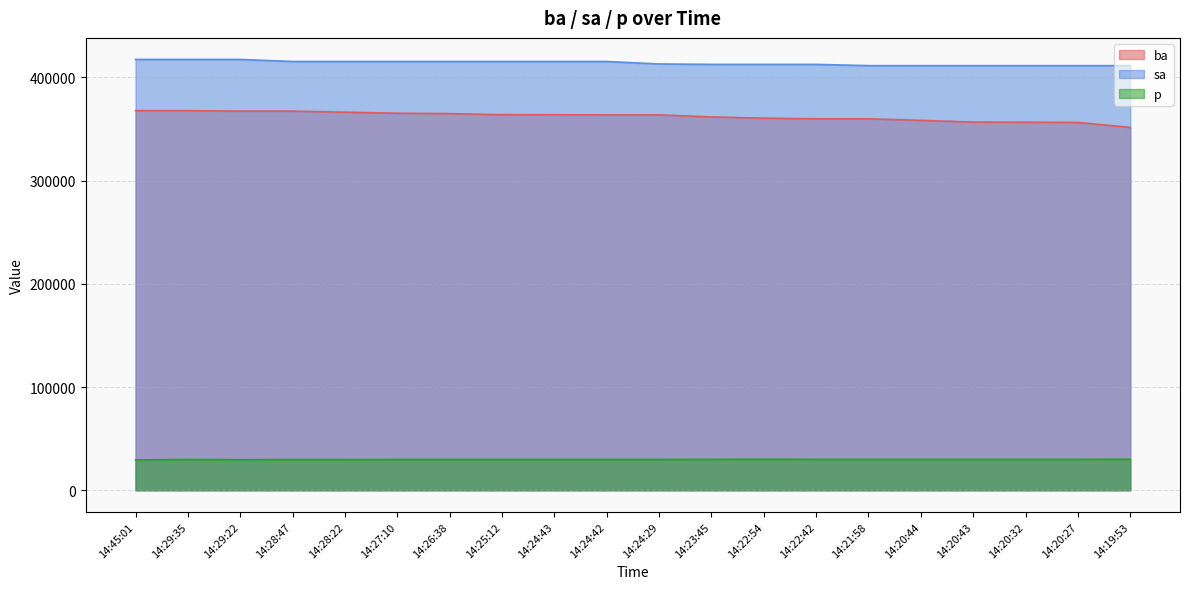

What are all the series names shown in the legend?

ba, sa, p